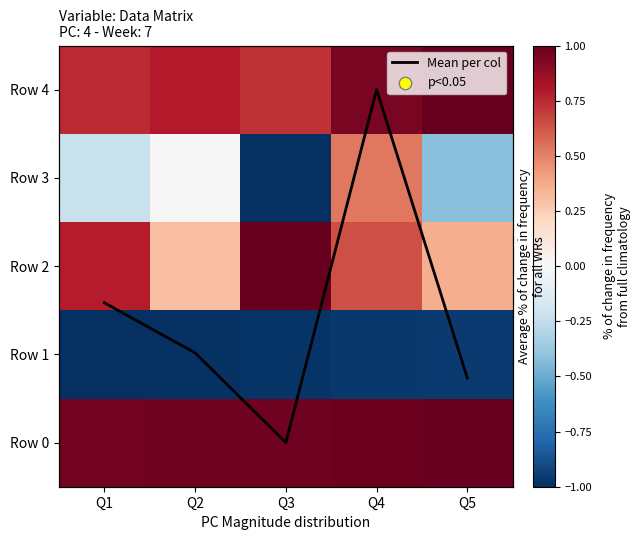

Is the value of Row 4 at Q1 greater than the value of Row 3 at Q4?

Yes